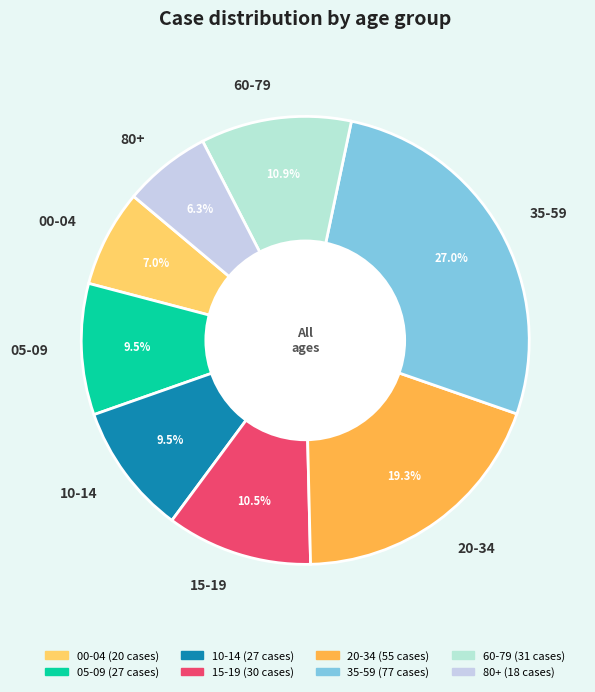

Count the number of slices in the pie.

8